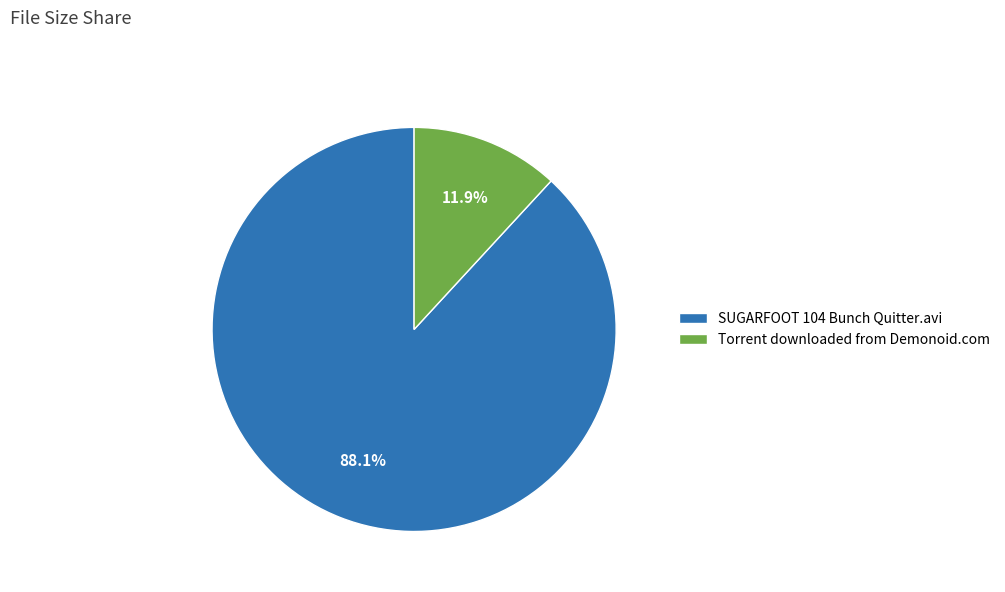

Which slice is the smallest?

Torrent downloaded from Demonoid.com